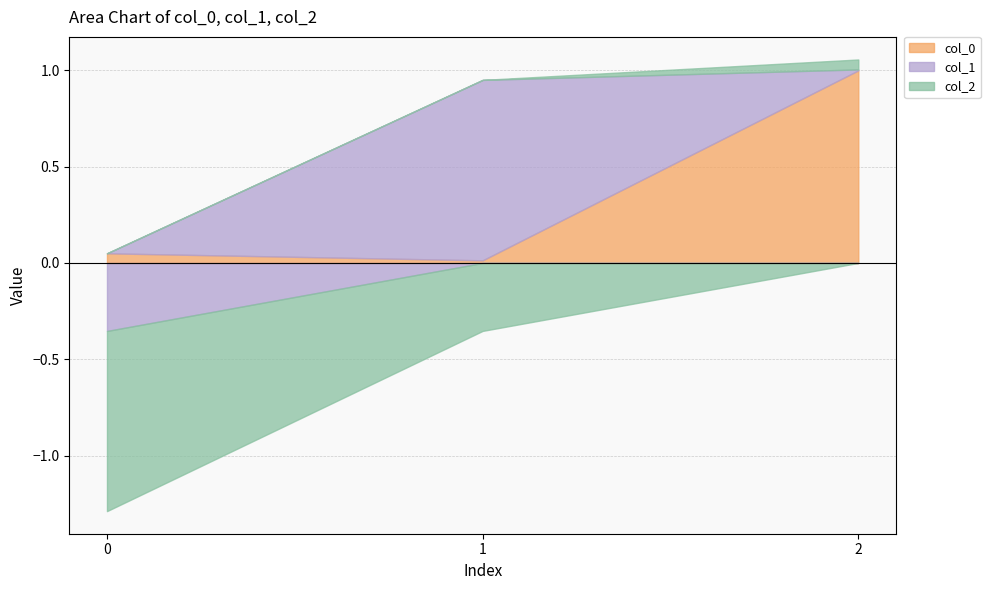

How many values in col_2 are above zero?

1